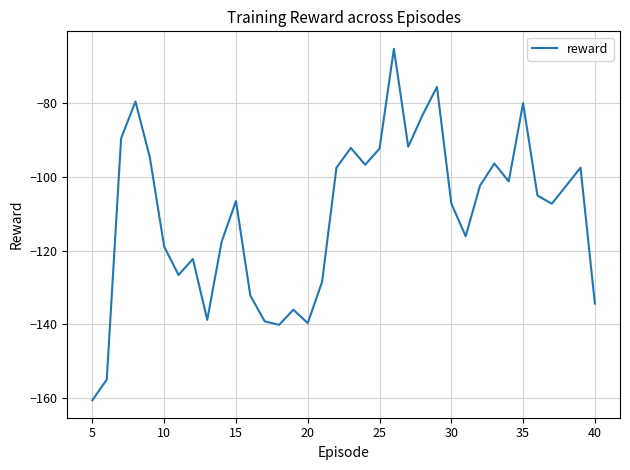

What is the difference between the maximum and minimum values?

95.4